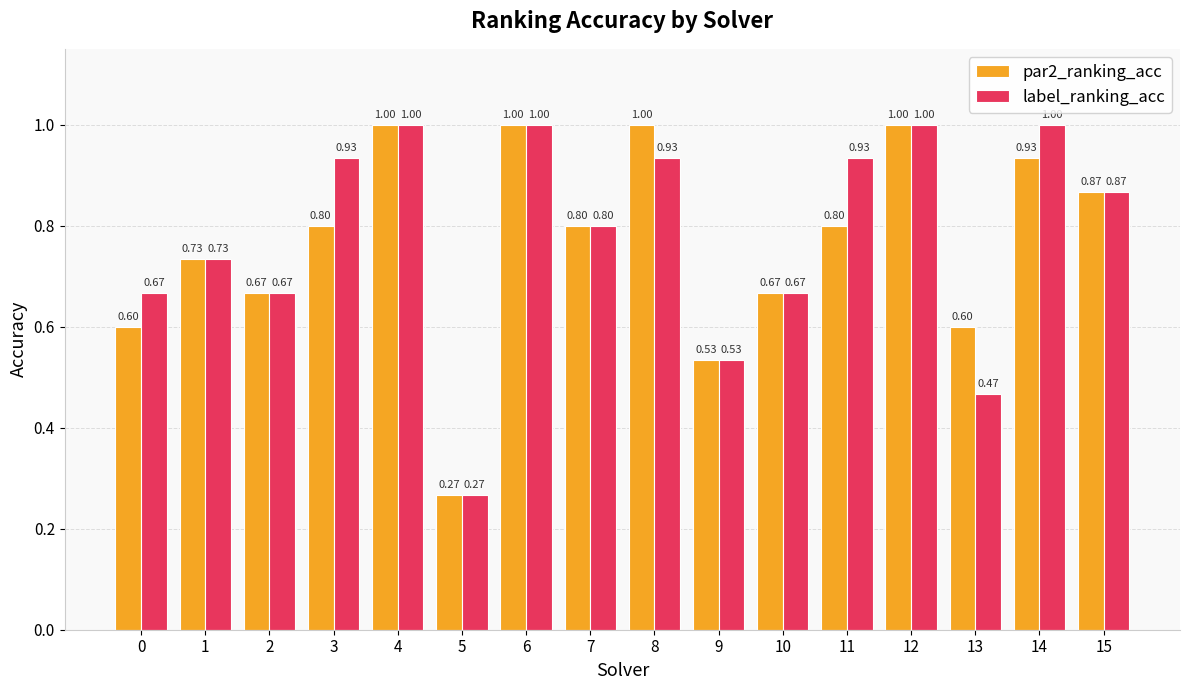

Is it true that par2_ranking_acc equals 1.0 at 8?

True